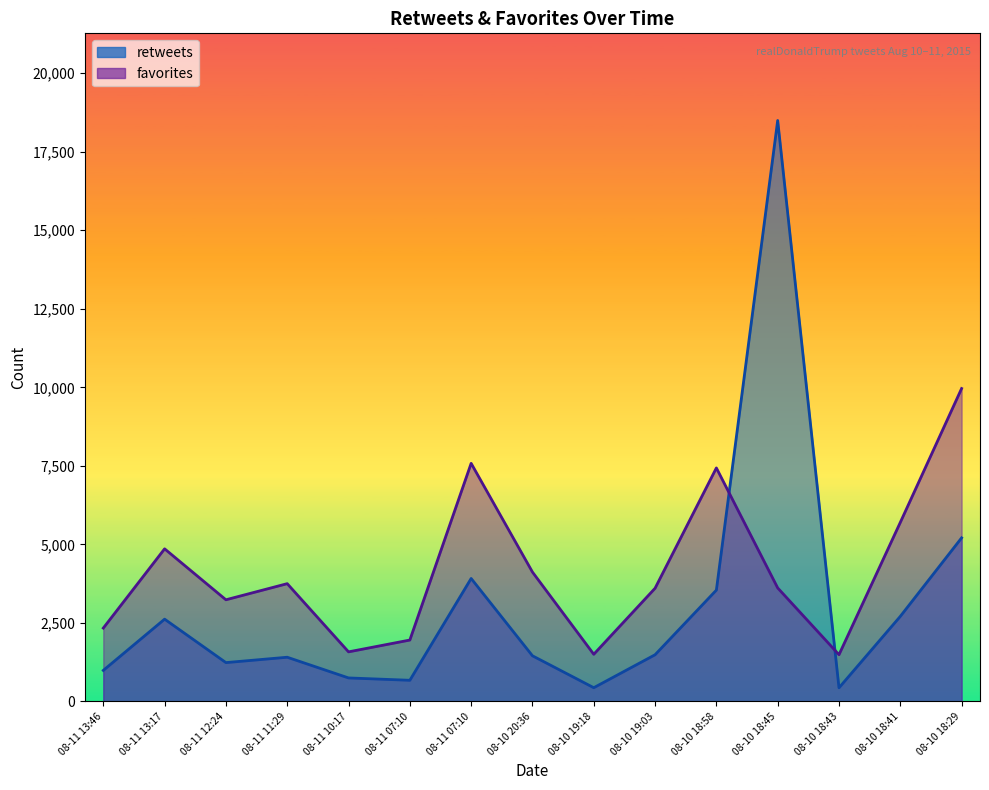

What is the lowest value of the favorites series?

1490